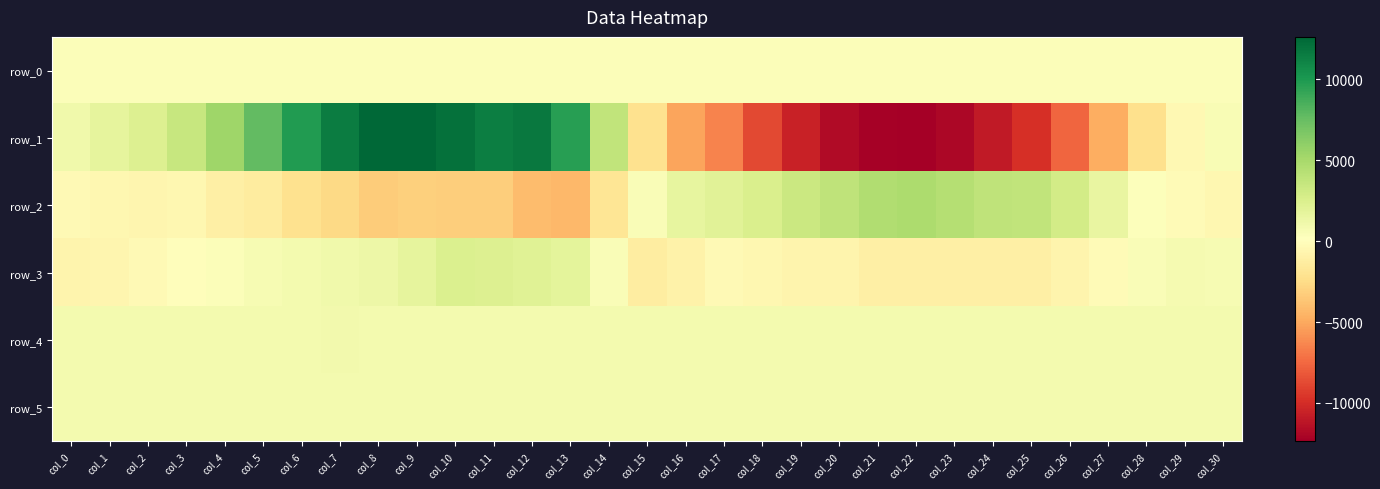

Which category has the highest value across all series?

col_8